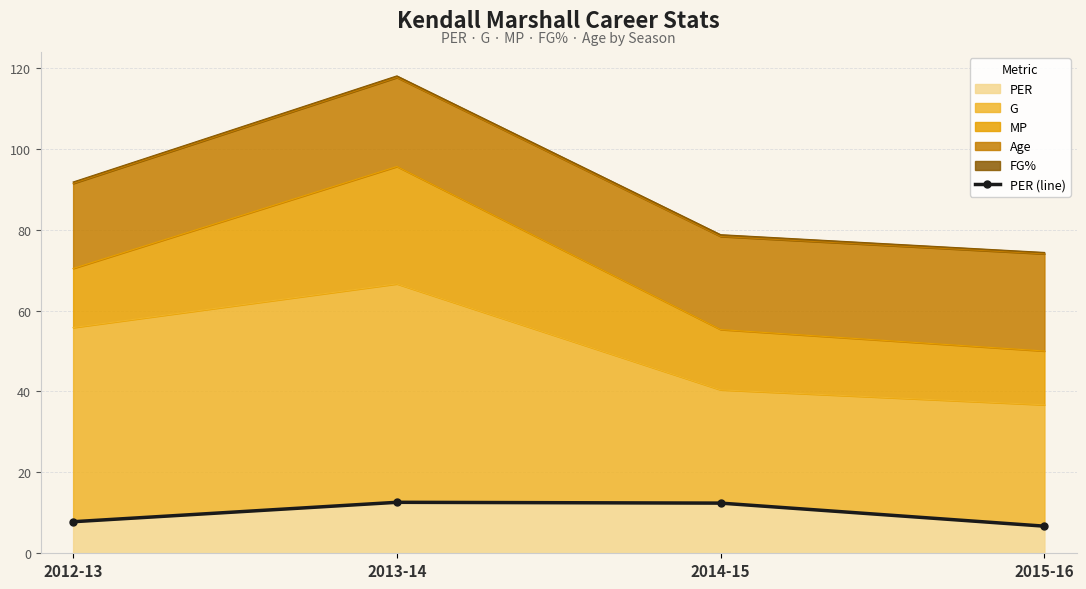

What is the approximate value at 2013-14?

12.6